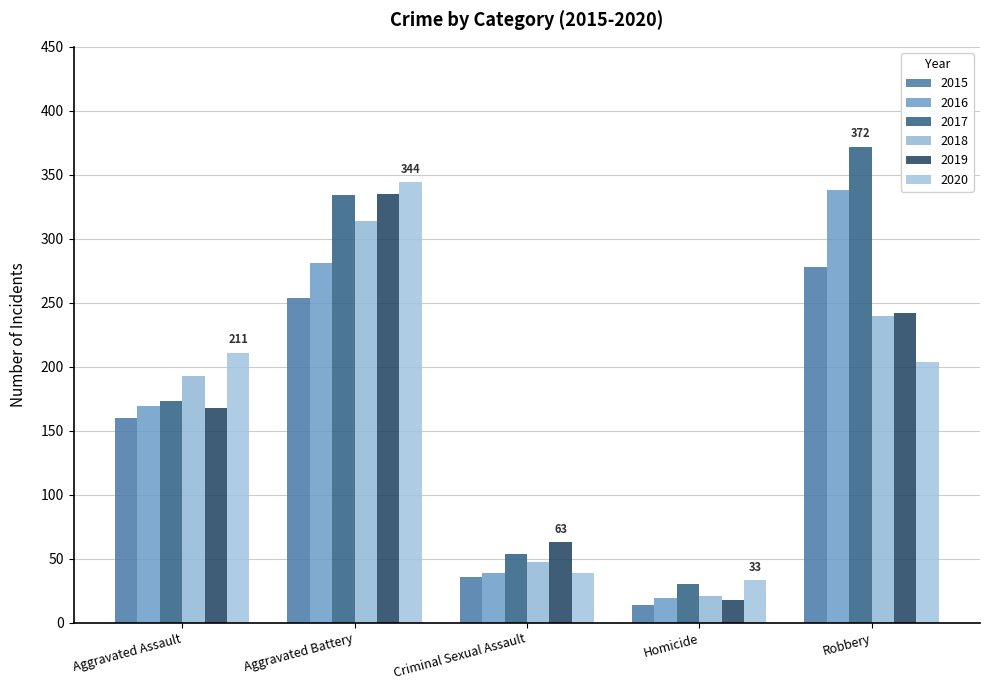

Rank the series at Aggravated Battery from lowest to highest value.

2015, 2016, 2018, 2017, 2019, 2020